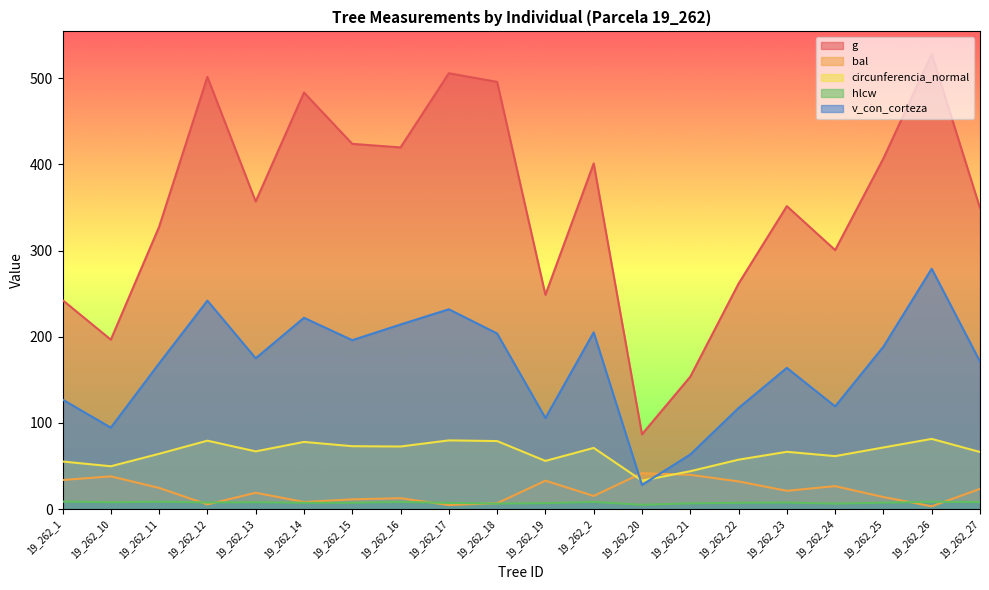

At which label does bal first exceed 21?

19_262_1